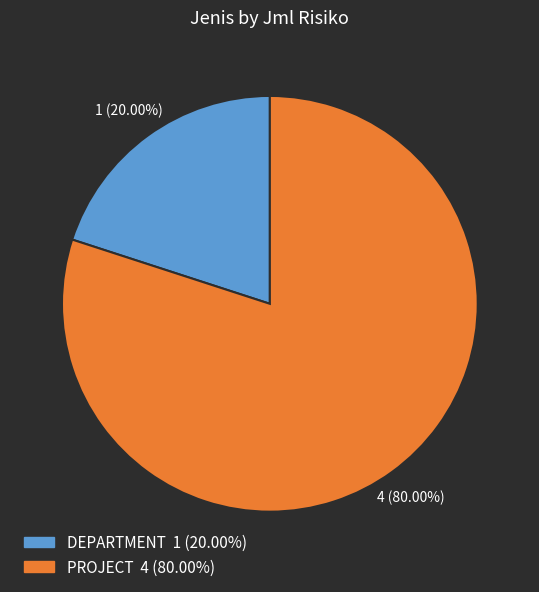

True or false: PROJECT accounts for 71% of the total.

False